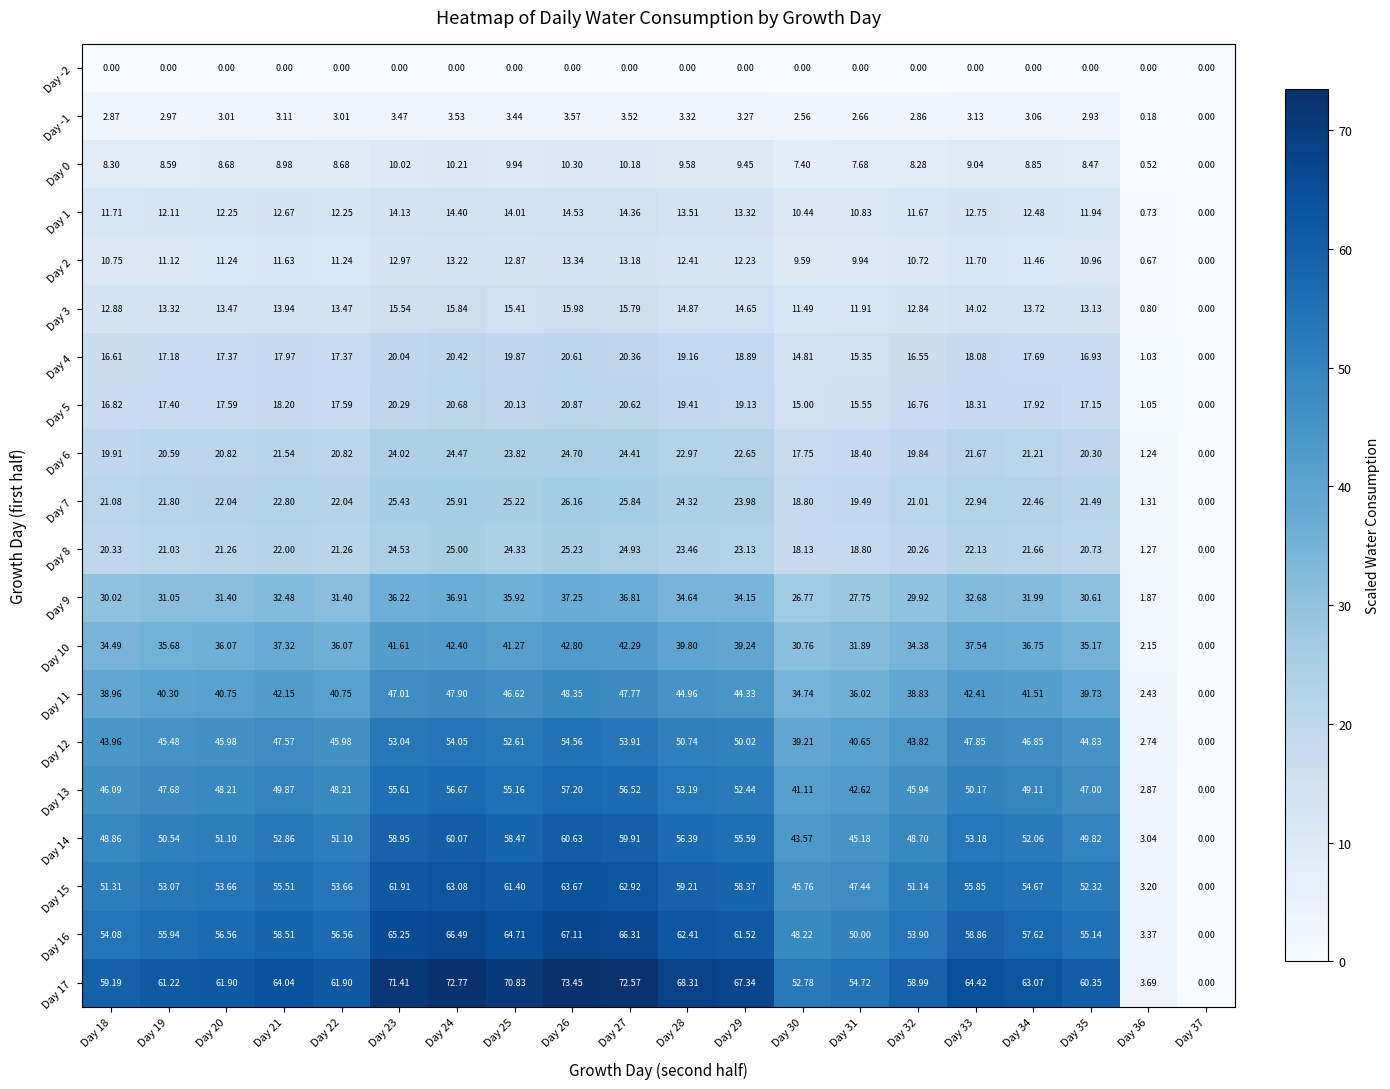

Is the value of Day 3 at Day 32 greater than the value of Day 11 at Day 32?

No